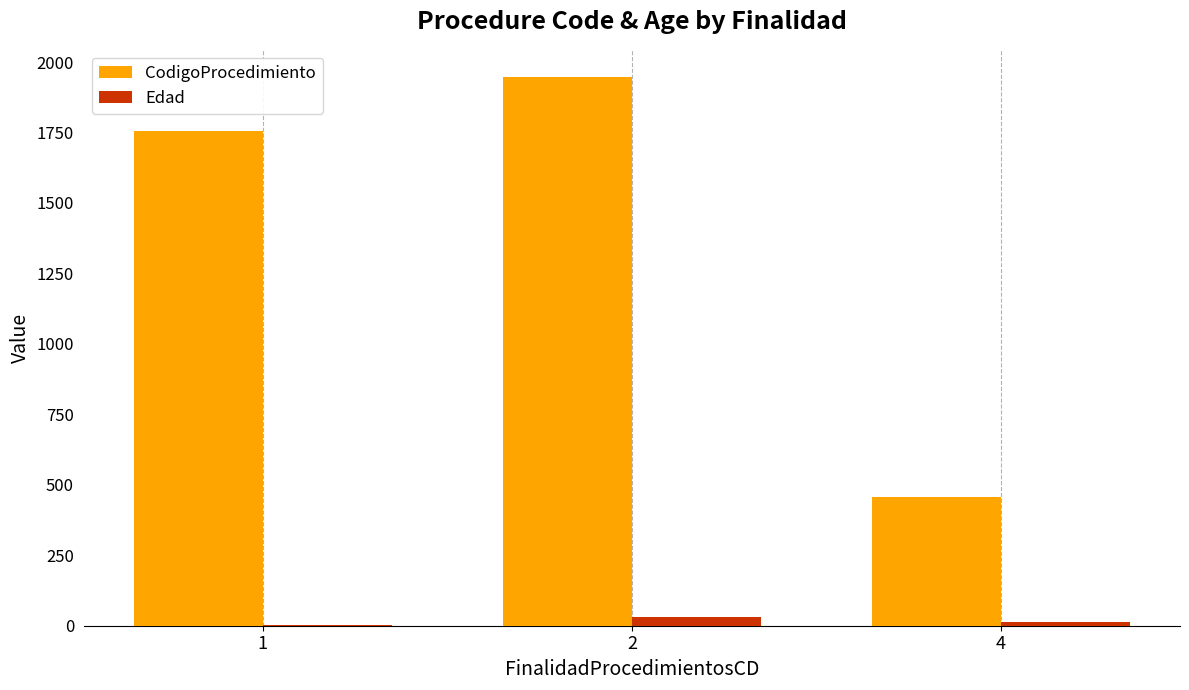

What is the greatest value displayed?

1946